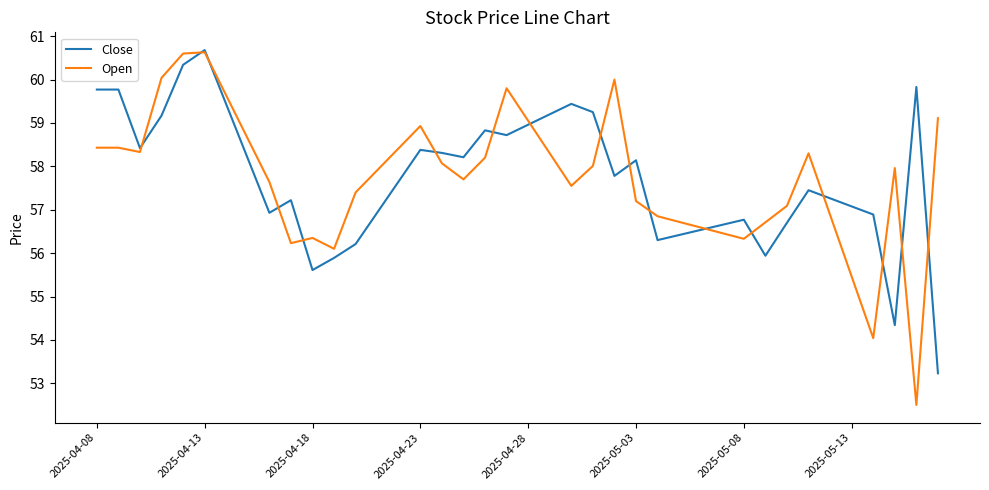

What is the difference between the maximum and minimum values in the Open series?

8.1